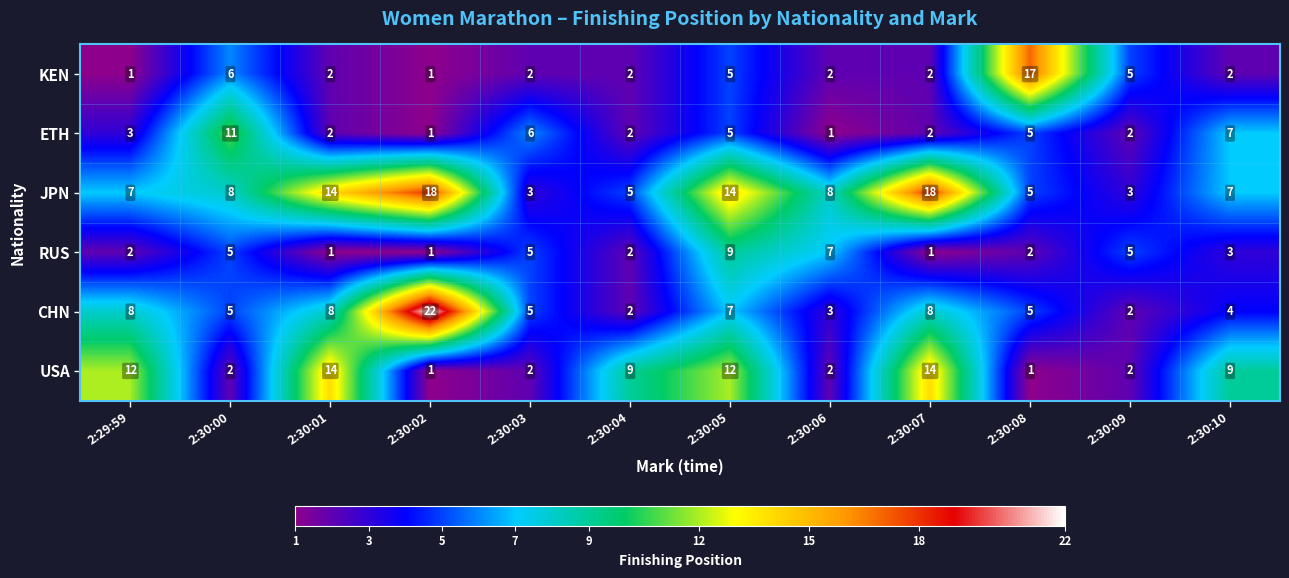

At which category is the sum across all series the highest?

2:30:05